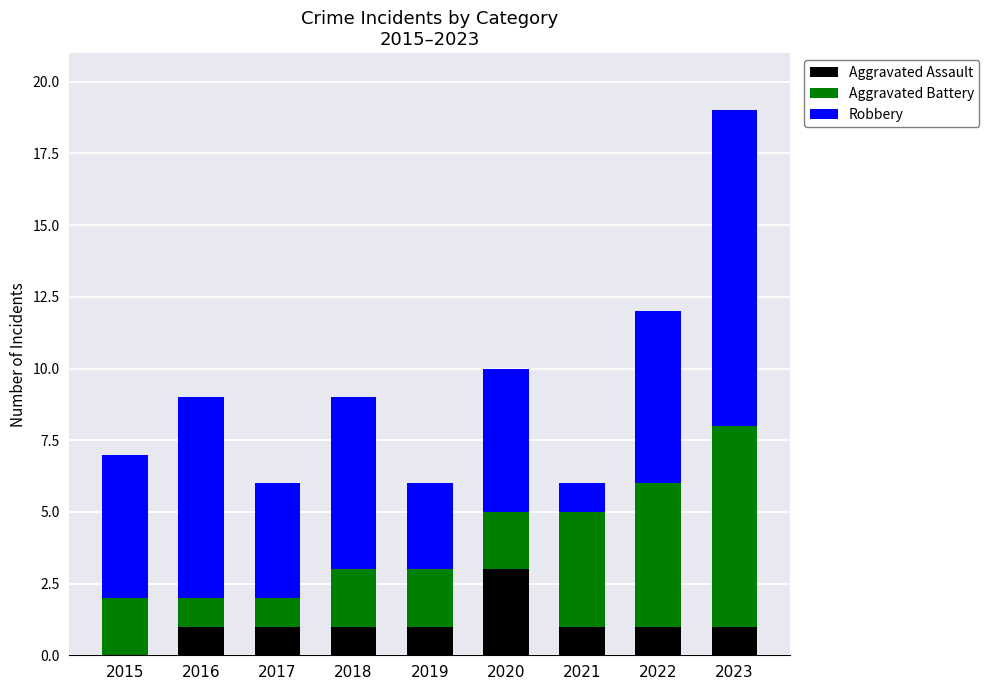

At which category is the sum across all series the highest?

2023